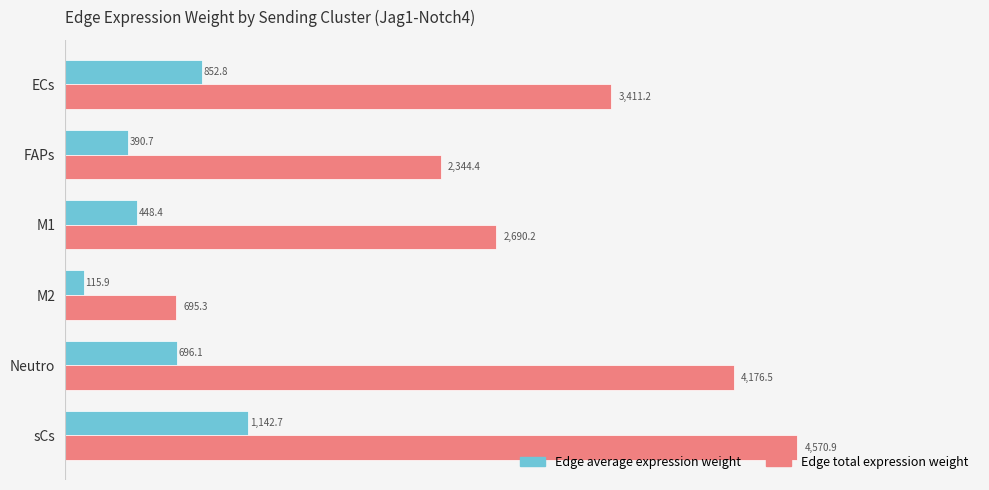

The Edge total expression weight series shows 4061.0 at FAPs. True or false?

False